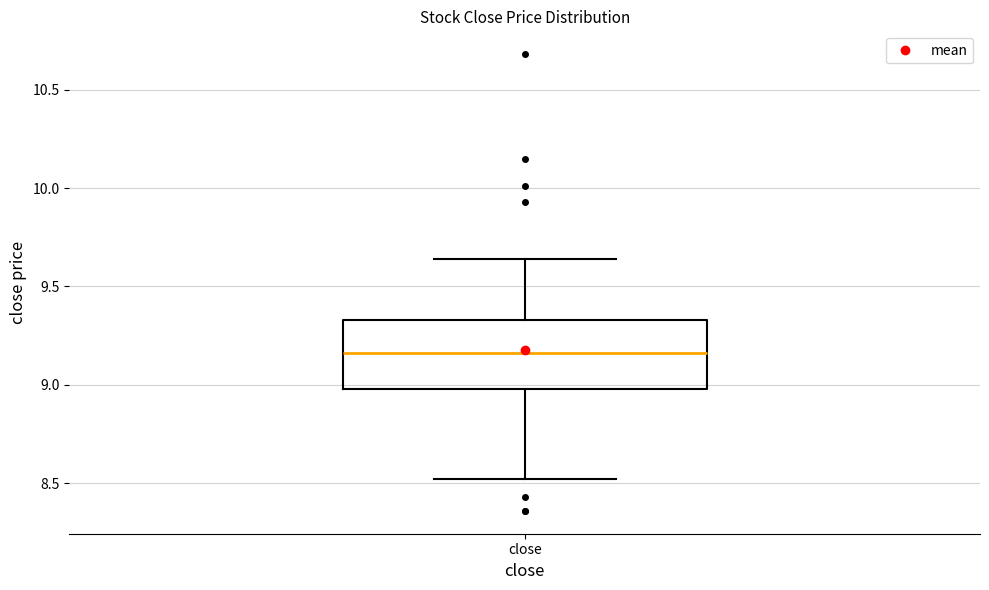

Transcribe this box plot: give where the median line is, the range the box spans, and where the two whiskers end, as read against the y-axis. The values are not printed on the chart, so give them approximately, as read against the axis.

median 9.15, box 9.00 to 9.35, whiskers 8.50 to 9.65